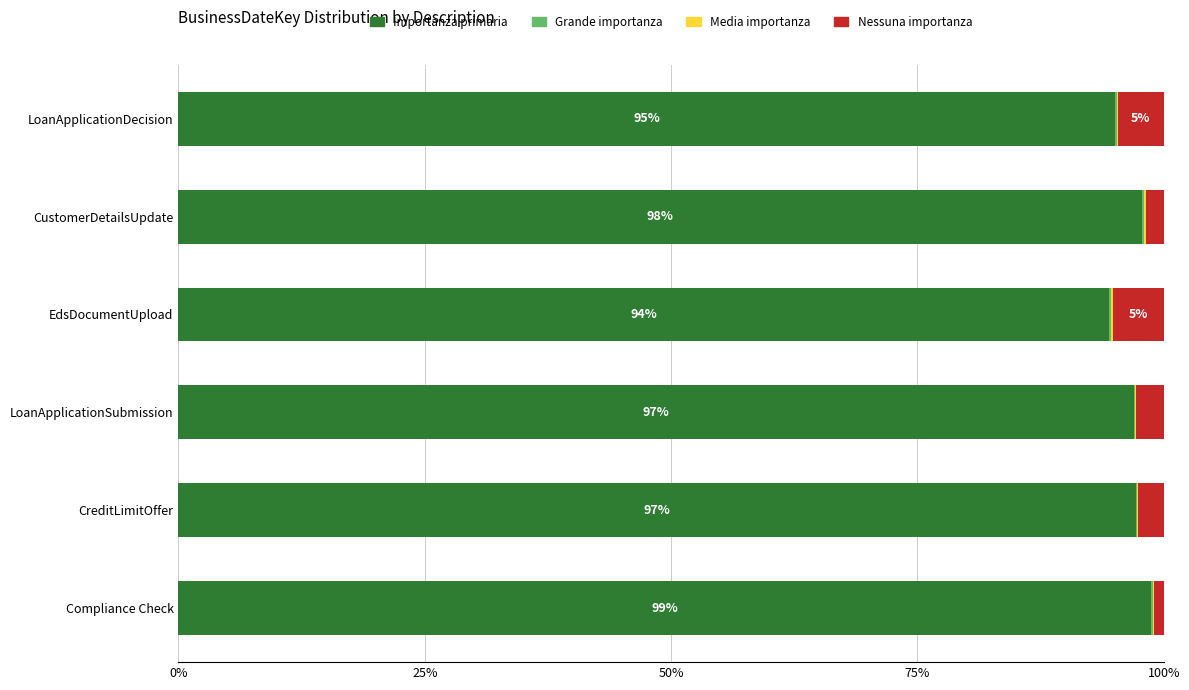

What is the highest value of the Importanza primaria series?

98.7